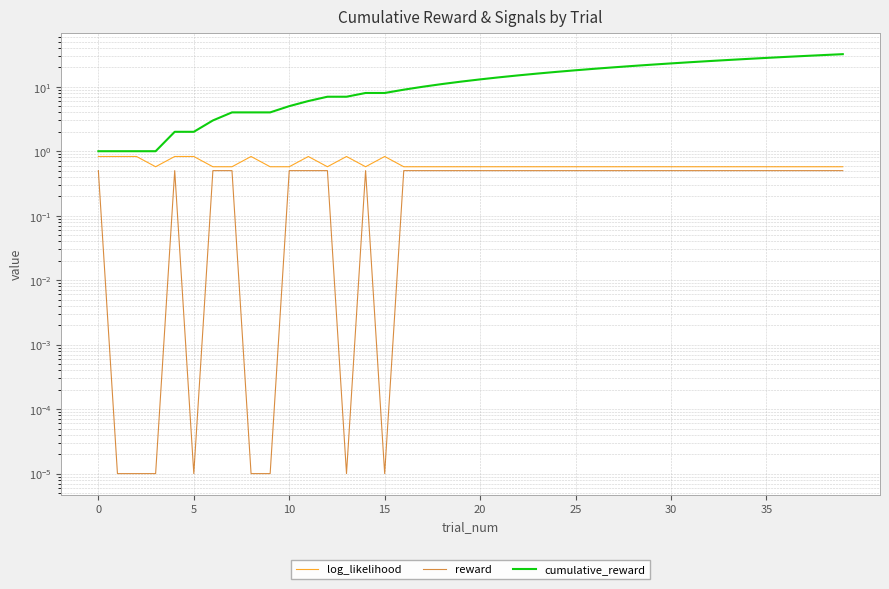

In reward, how many points are lower than both neighbors (excluding endpoints)?

3